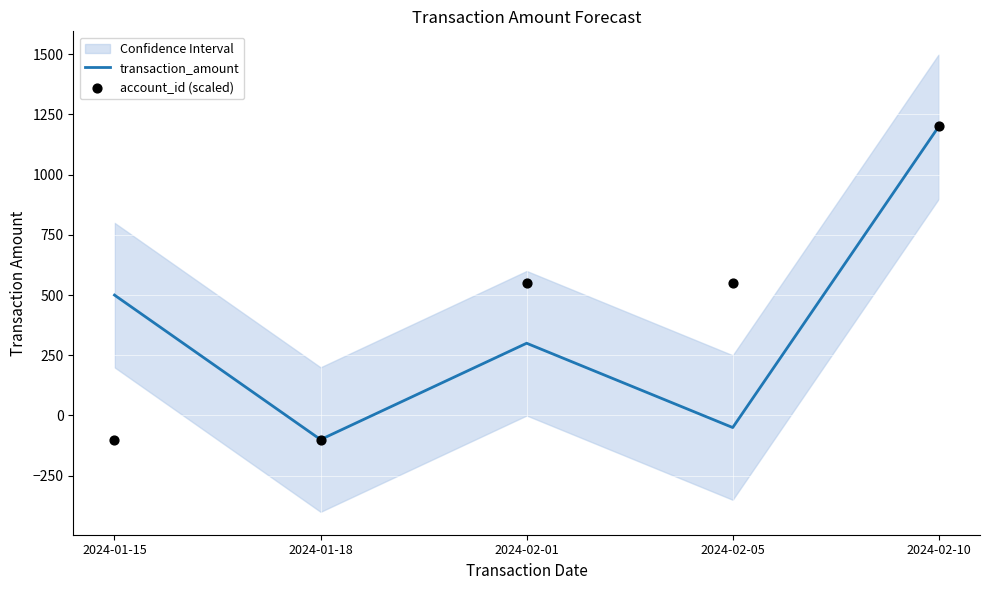

Which series has the widest spread of Y values?

transaction_amount